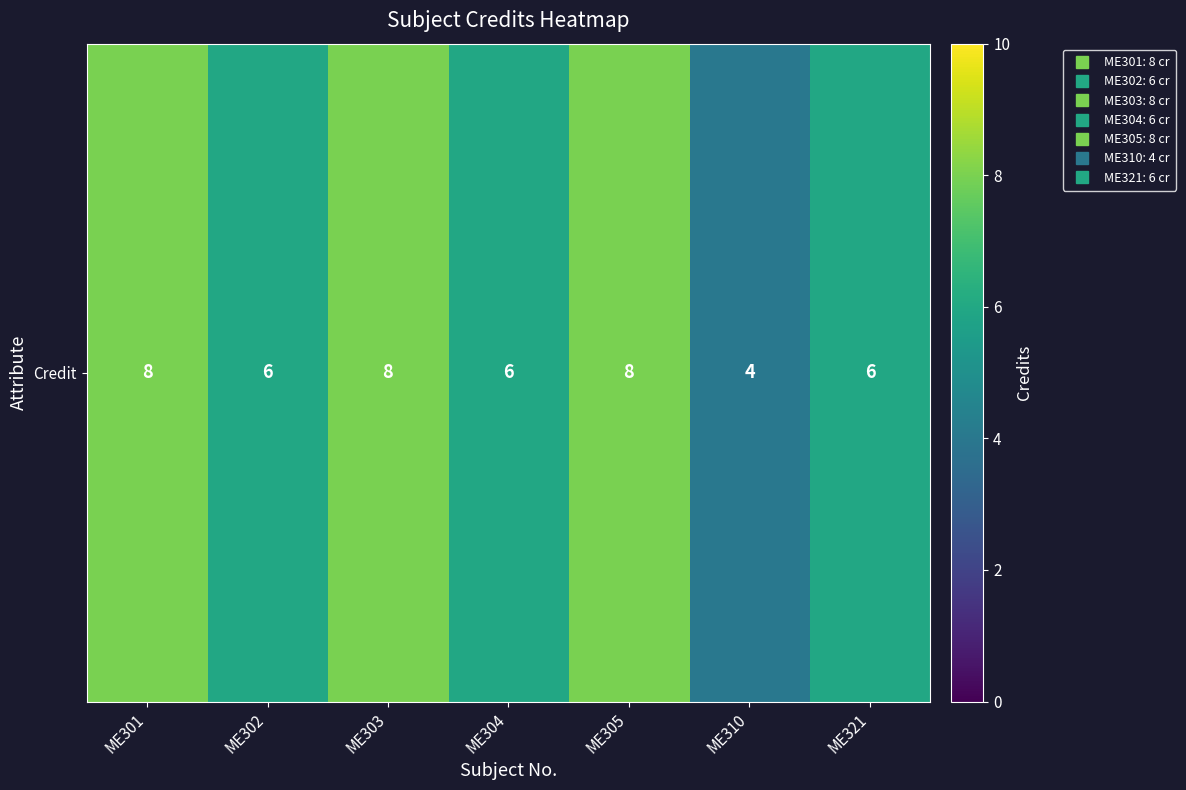

Read the value at ME301.

8